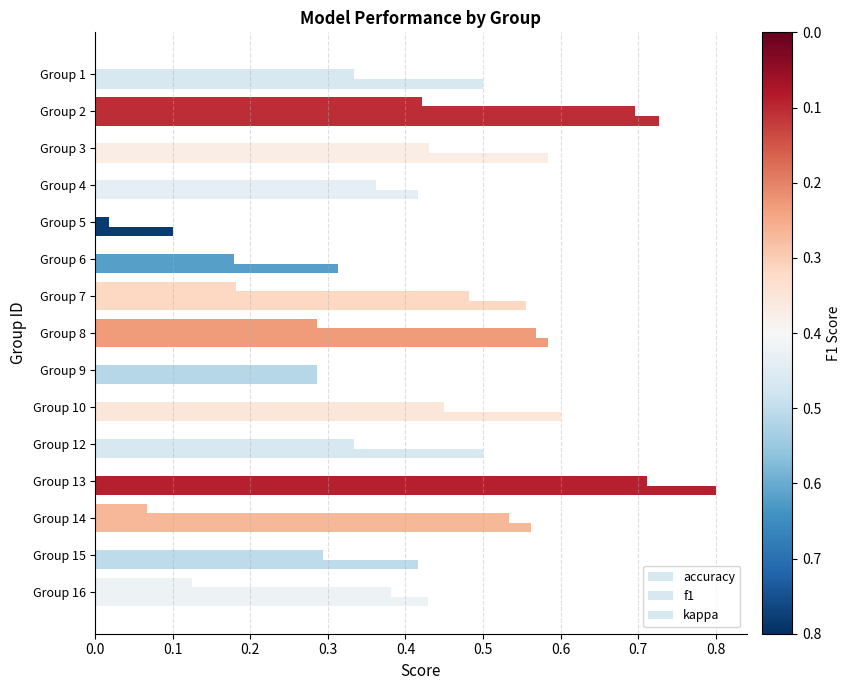

Reading left to right, transcribe all the data shown in this chart.

accuracy: 0.5	0.7	0.6	0.4	0.1	0.3	0.6	0.6	0.3	0.6	0.5	0.8	0.6	0.4	0.4
f1: 0.3	0.7	0.4	0.4	0.0	0.2	0.5	0.6	0.3	0.5	0.3	0.7	0.5	0.3	0.4
kappa: 0.0	0.4	0.0	0.0	0.0	0.0	0.2	0.3	0.0	0.0	0.0	0.0	0.1	0.0	0.1